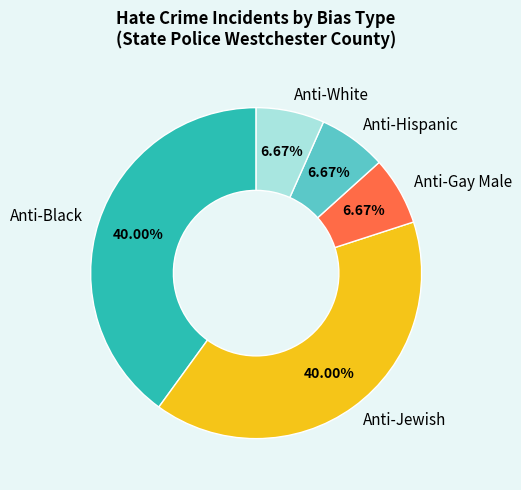

To the nearest percent, what portion does Anti-Hispanic represent?

7%